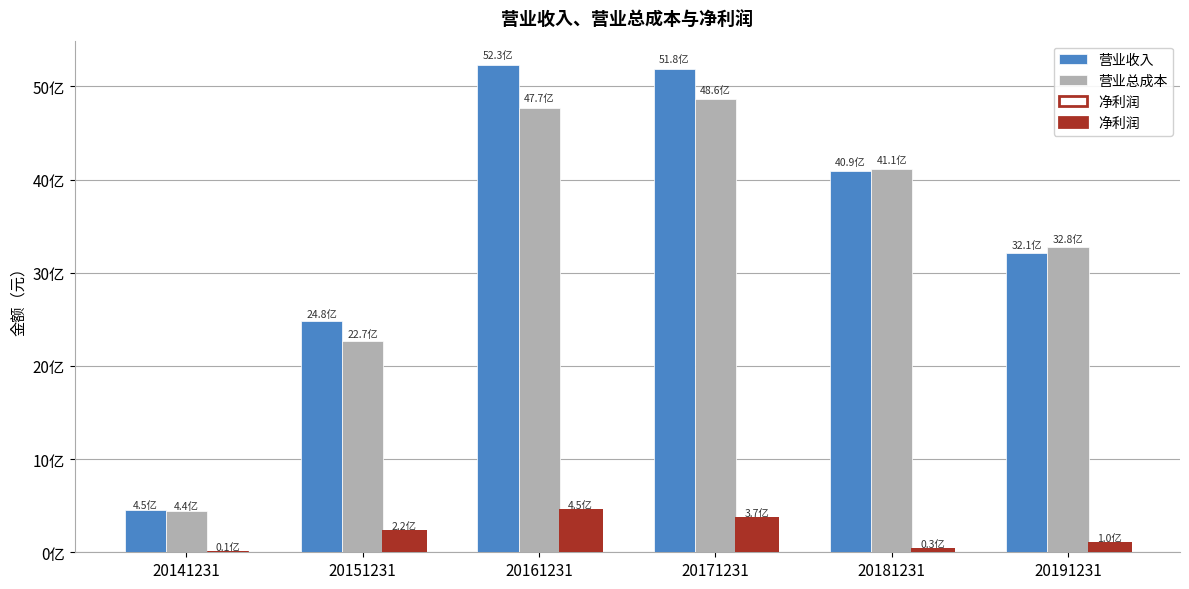

What is the sum of the 净利润 values at 20181231 and 20191231?

136241288.8